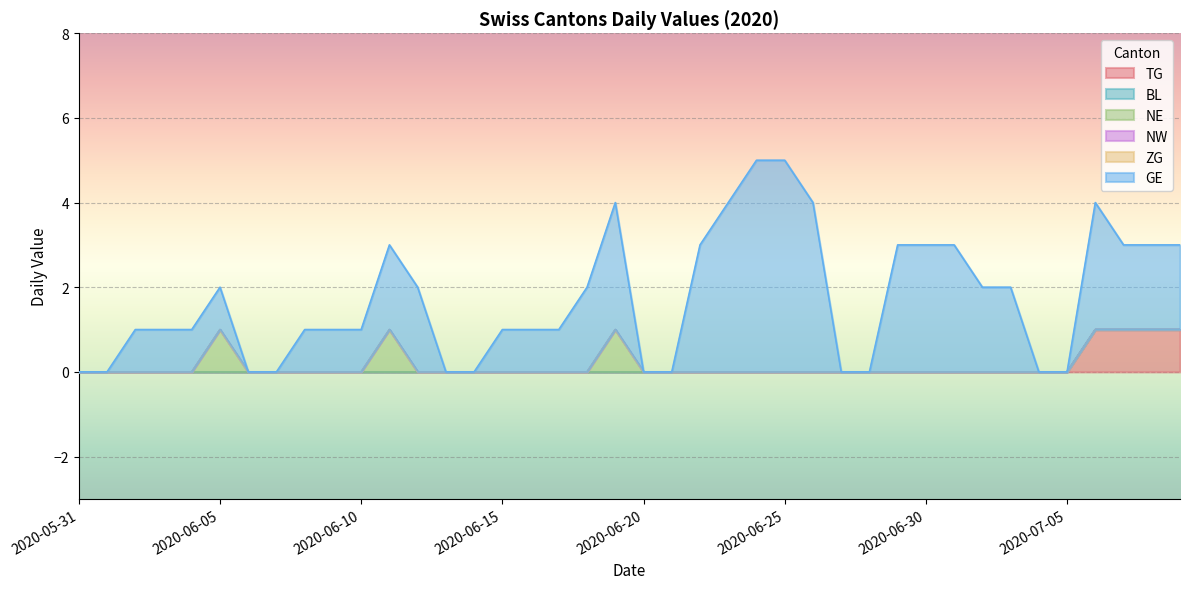

True or false: NE has more than 2 interior local peaks.

True